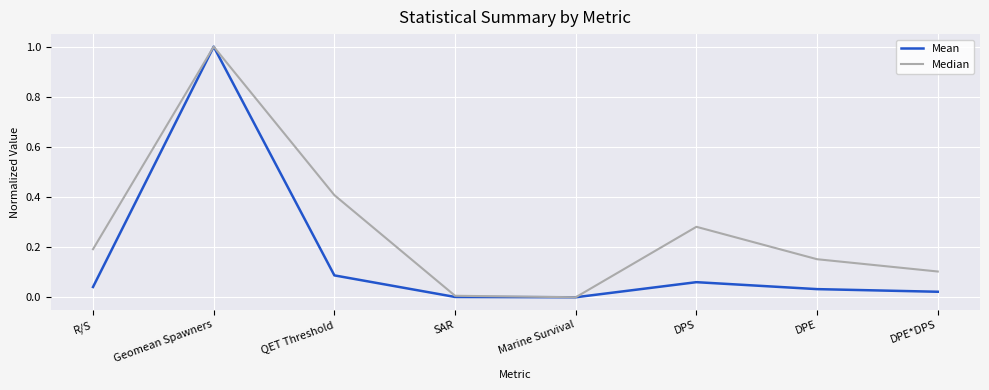

What position from the right is QET Threshold?

6